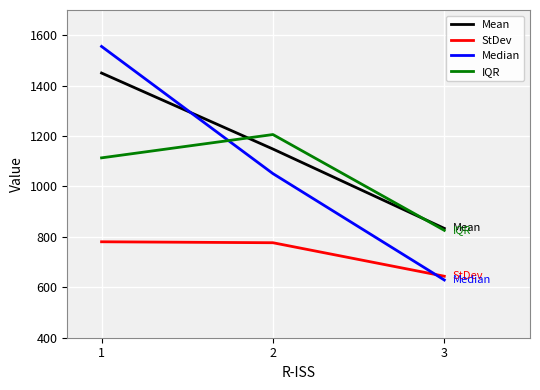

At 2, list the series in order from largest to smallest.

IQR, Mean, Median, StDev